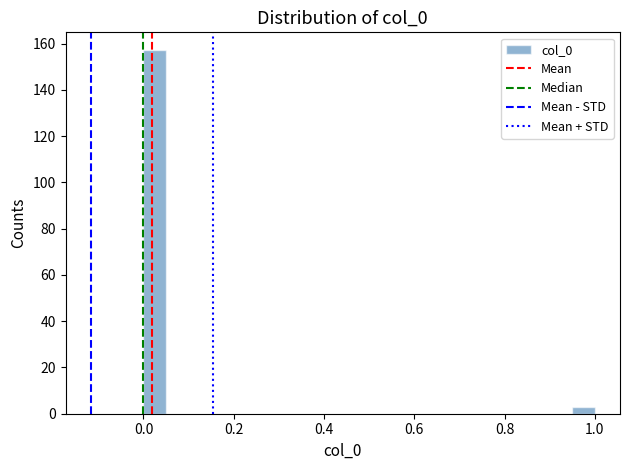

Read against the x-axis, roughly where is the centre of the tallest bar?

0.02